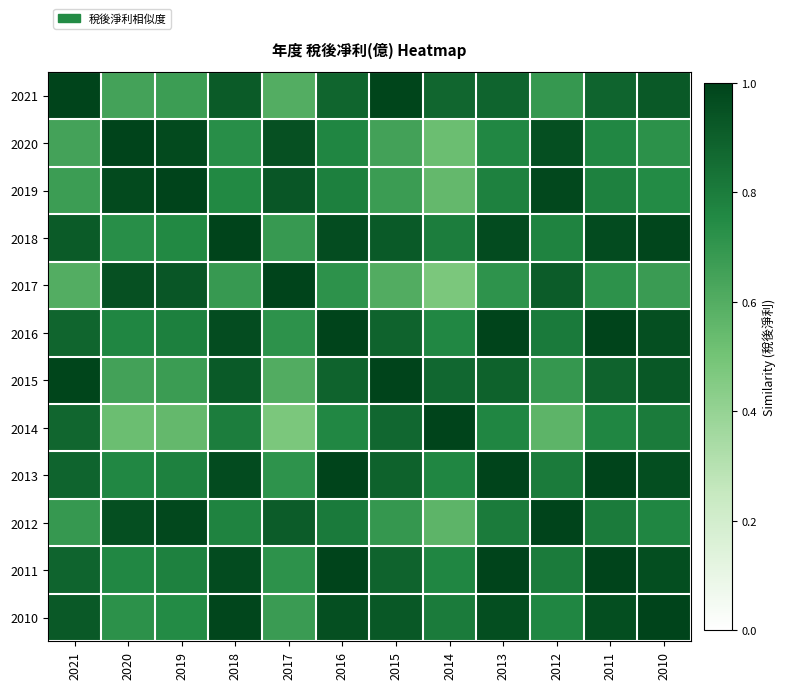

Reading left to right, transcribe all the data shown in this chart.

2021: 2021=1.0	2020=0.6	2019=0.7	2018=0.9	2017=0.6	2016=0.9	2015=1.0	2014=0.9	2013=0.9	2012=0.7	2011=0.9	2010=0.9
2020: 2021=0.6	2020=1.0	2019=1.0	2018=0.7	2017=1.0	2016=0.8	2015=0.7	2014=0.5	2013=0.8	2012=1.0	2011=0.8	2010=0.7
2019: 2021=0.7	2020=1.0	2019=1.0	2018=0.8	2017=0.9	2016=0.8	2015=0.7	2014=0.5	2013=0.8	2012=1.0	2011=0.8	2010=0.7
2018: 2021=0.9	2020=0.7	2019=0.8	2018=1.0	2017=0.7	2016=1.0	2015=0.9	2014=0.8	2013=1.0	2012=0.8	2011=1.0	2010=1.0
2017: 2021=0.6	2020=1.0	2019=0.9	2018=0.7	2017=1.0	2016=0.7	2015=0.6	2014=0.5	2013=0.7	2012=0.9	2011=0.7	2010=0.7
2016: 2021=0.9	2020=0.8	2019=0.8	2018=1.0	2017=0.7	2016=1.0	2015=0.9	2014=0.8	2013=1.0	2012=0.8	2011=1.0	2010=1.0
2015: 2021=1.0	2020=0.7	2019=0.7	2018=0.9	2017=0.6	2016=0.9	2015=1.0	2014=0.9	2013=0.9	2012=0.7	2011=0.9	2010=0.9
2014: 2021=0.9	2020=0.5	2019=0.5	2018=0.8	2017=0.5	2016=0.8	2015=0.9	2014=1.0	2013=0.8	2012=0.6	2011=0.8	2010=0.8
2013: 2021=0.9	2020=0.8	2019=0.8	2018=1.0	2017=0.7	2016=1.0	2015=0.9	2014=0.8	2013=1.0	2012=0.8	2011=1.0	2010=1.0
2012: 2021=0.7	2020=1.0	2019=1.0	2018=0.8	2017=0.9	2016=0.8	2015=0.7	2014=0.6	2013=0.8	2012=1.0	2011=0.8	2010=0.8
2011: 2021=0.9	2020=0.8	2019=0.8	2018=1.0	2017=0.7	2016=1.0	2015=0.9	2014=0.8	2013=1.0	2012=0.8	2011=1.0	2010=1.0
2010: 2021=0.9	2020=0.7	2019=0.7	2018=1.0	2017=0.7	2016=1.0	2015=0.9	2014=0.8	2013=1.0	2012=0.8	2011=1.0	2010=1.0